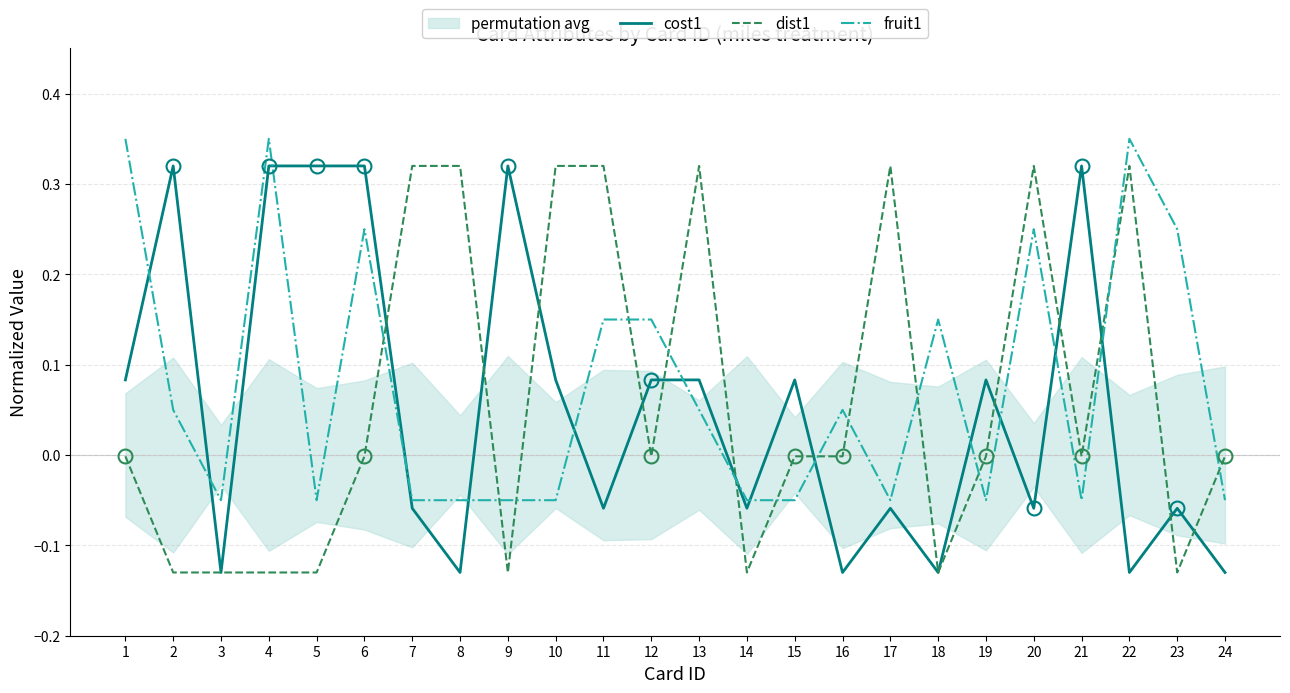

How many times do fruit1 and dist1 cross each other?

13